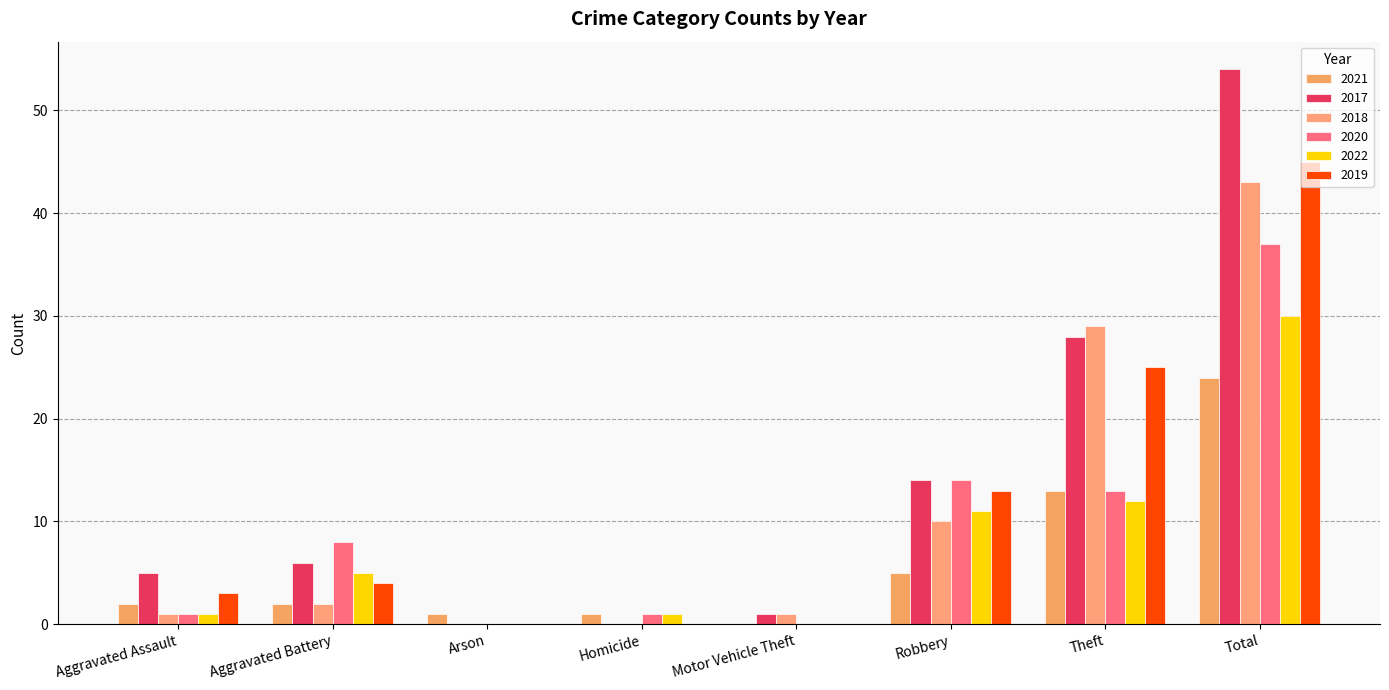

Reading right to left, list all the values displayed in this chart.

2021: Total=24	Theft=13	Robbery=5	Motor Vehicle Theft=0	Homicide=1	Arson=1	Aggravated Battery=2	Aggravated Assault=2
2017: Total=54	Theft=28	Robbery=14	Motor Vehicle Theft=1	Homicide=0	Arson=0	Aggravated Battery=6	Aggravated Assault=5
2018: Total=43	Theft=29	Robbery=10	Motor Vehicle Theft=1	Homicide=0	Arson=0	Aggravated Battery=2	Aggravated Assault=1
2020: Total=37	Theft=13	Robbery=14	Motor Vehicle Theft=0	Homicide=1	Arson=0	Aggravated Battery=8	Aggravated Assault=1
2022: Total=30	Theft=12	Robbery=11	Motor Vehicle Theft=0	Homicide=1	Arson=0	Aggravated Battery=5	Aggravated Assault=1
2019: Total=45	Theft=25	Robbery=13	Motor Vehicle Theft=0	Homicide=0	Arson=0	Aggravated Battery=4	Aggravated Assault=3